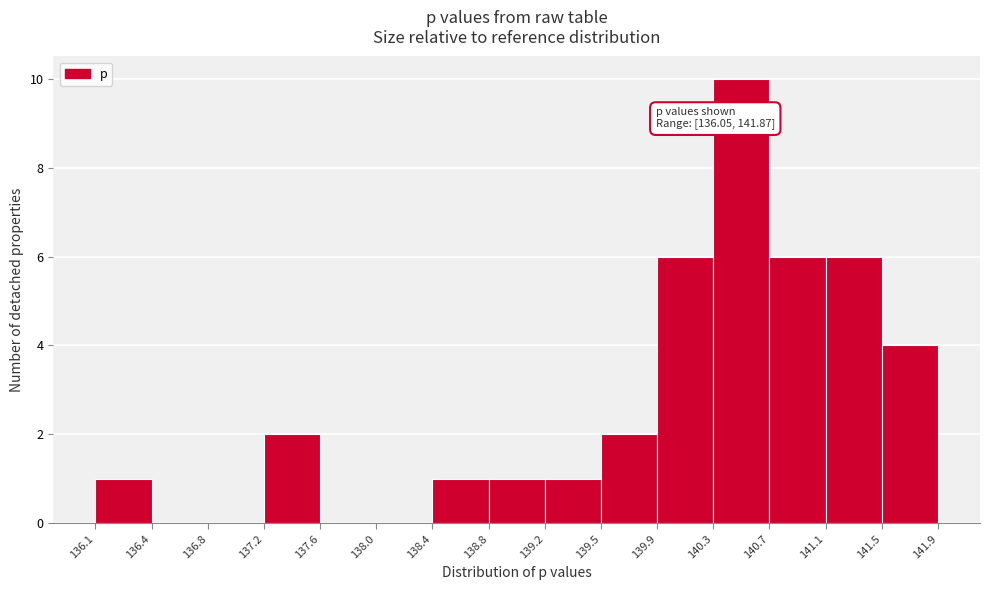

Which range on the x-axis has the tallest bar?

140.3 to 140.7